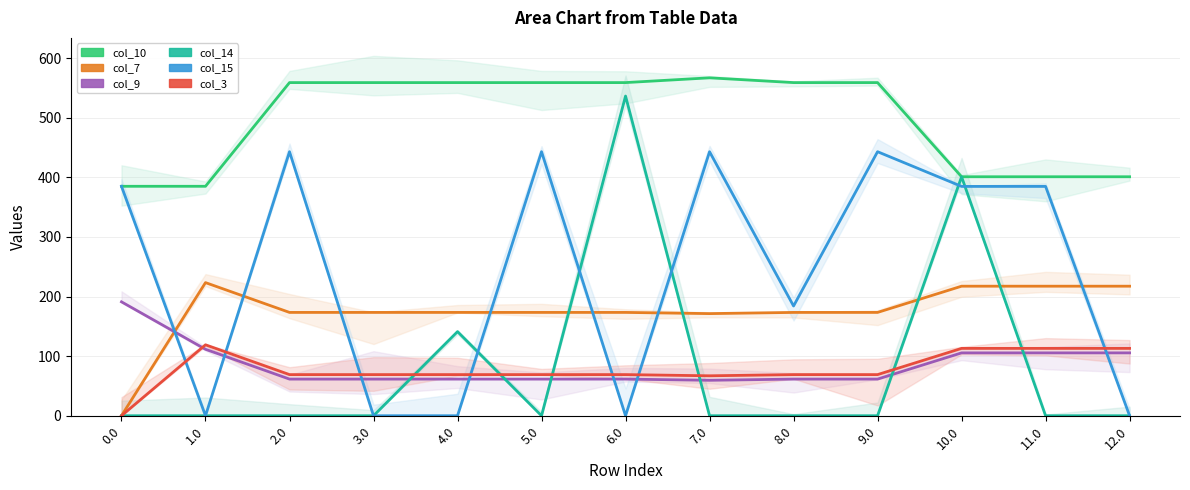

What are all the series names shown in the legend?

col_10, col_7, col_9, col_14, col_15, col_3